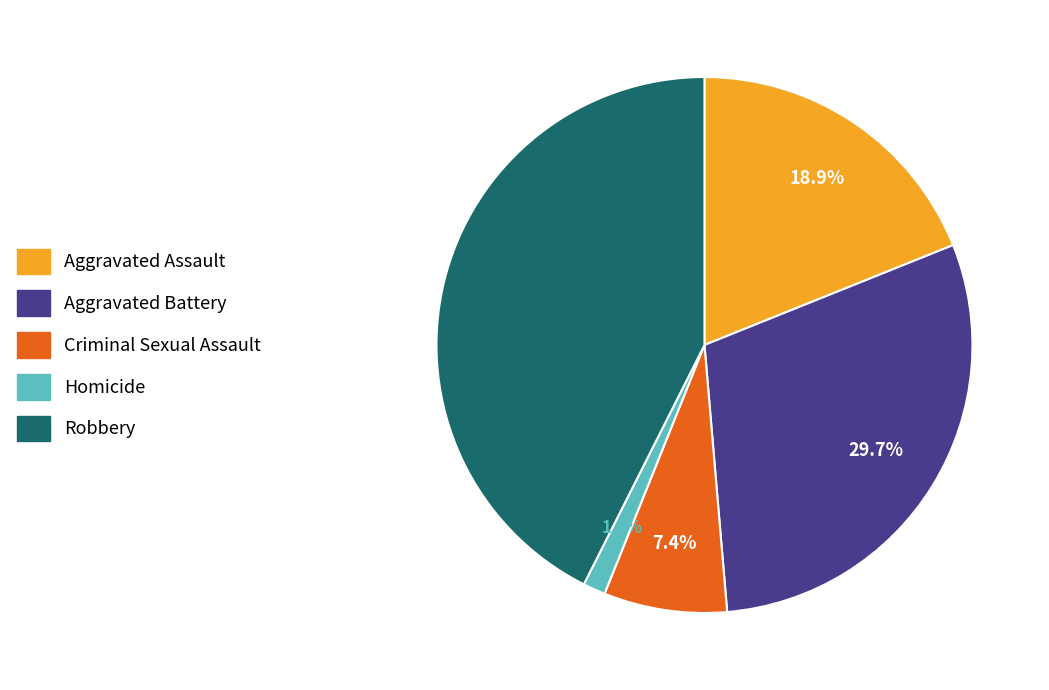

How many slices are in this pie chart?

5